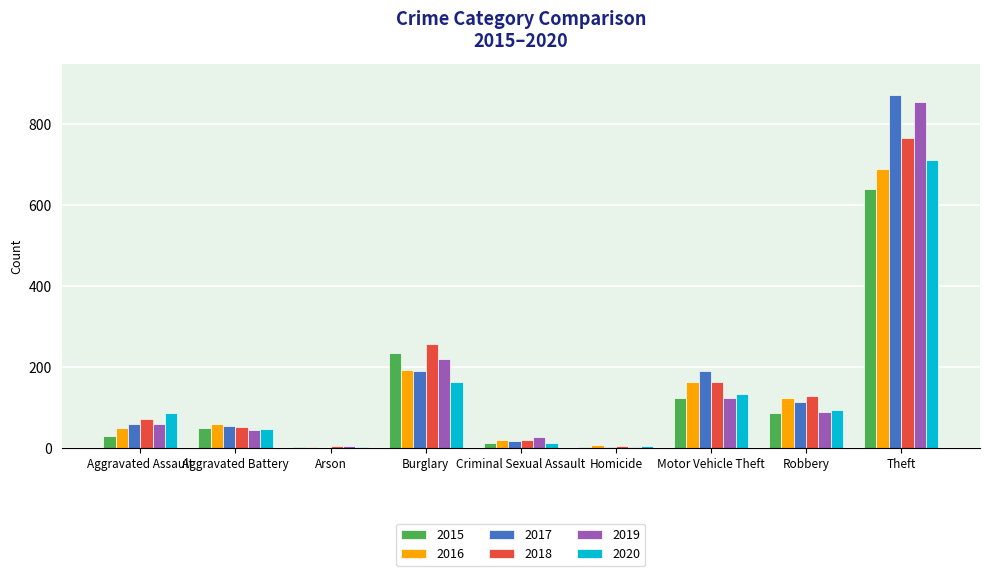

Between Criminal Sexual Assault and Homicide, which series saw the biggest shift?

2019